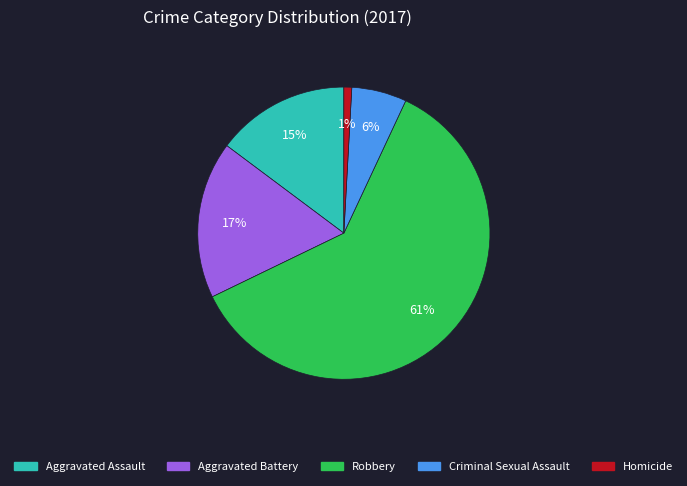

What is the majority slice?

Robbery